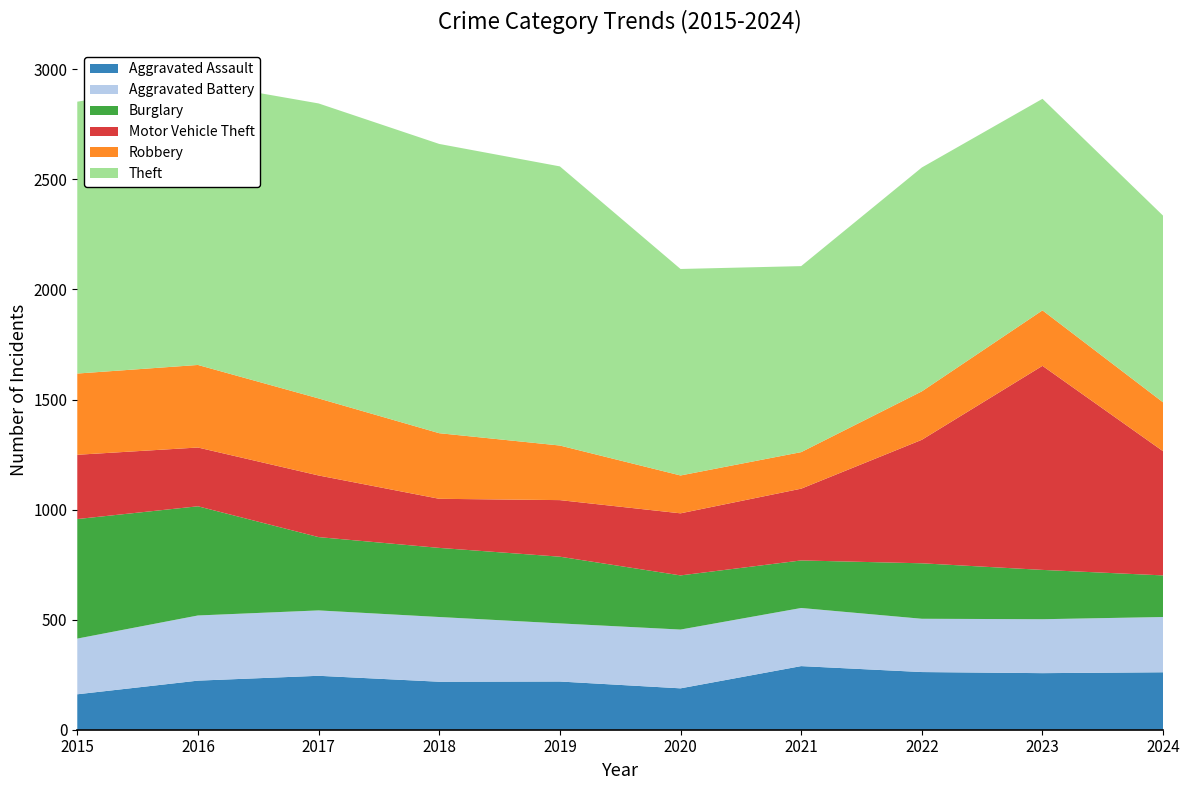

Reading left to right, what are all the values shown in this chart?

Aggravated Assault: 161	223	245	218	219	188	289	262	257	261
Aggravated Battery: 253	296	297	294	264	267	264	242	245	251
Burglary: 543	496	333	314	303	246	216	252	224	189
Motor Vehicle Theft: 292	267	280	223	257	282	326	561	927	564
Robbery: 369	375	350	298	248	172	166	220	252	222
Theft: 1235	1284	1340	1314	1268	938	845	1017	961	848